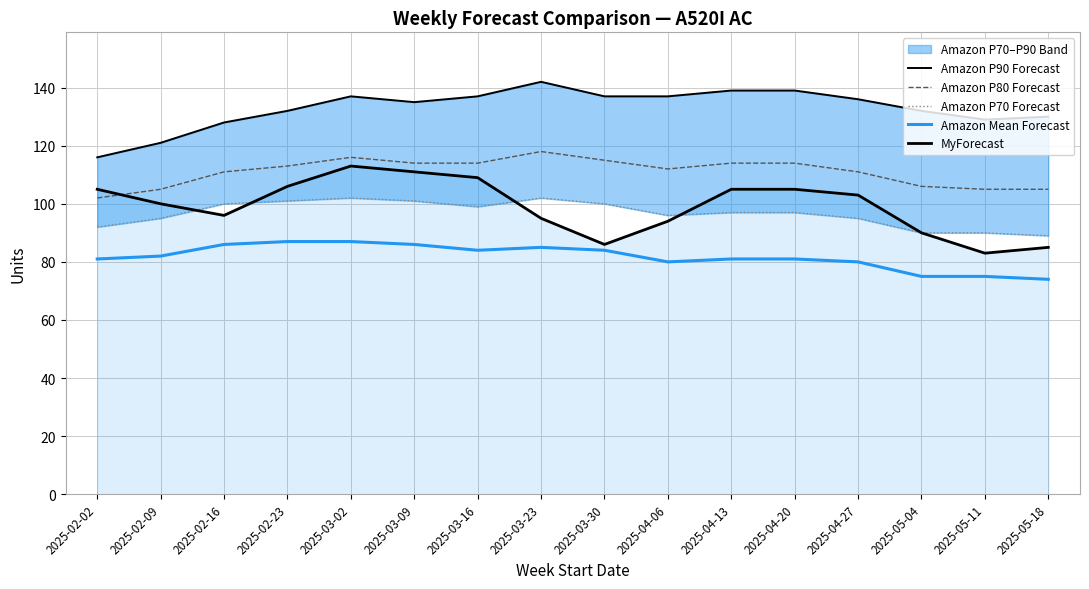

At which category is the sum across all series the highest?

2025-03-02